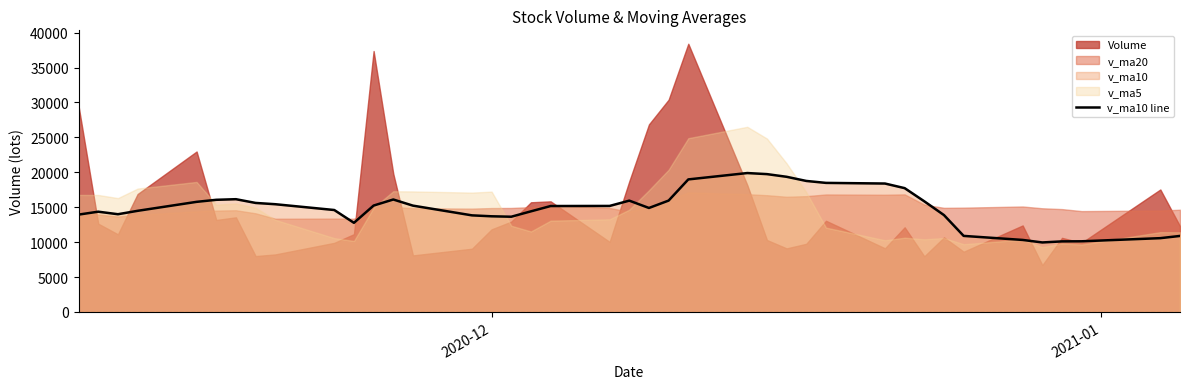

What is the highest value of the v_ma10 line series?

19891.8